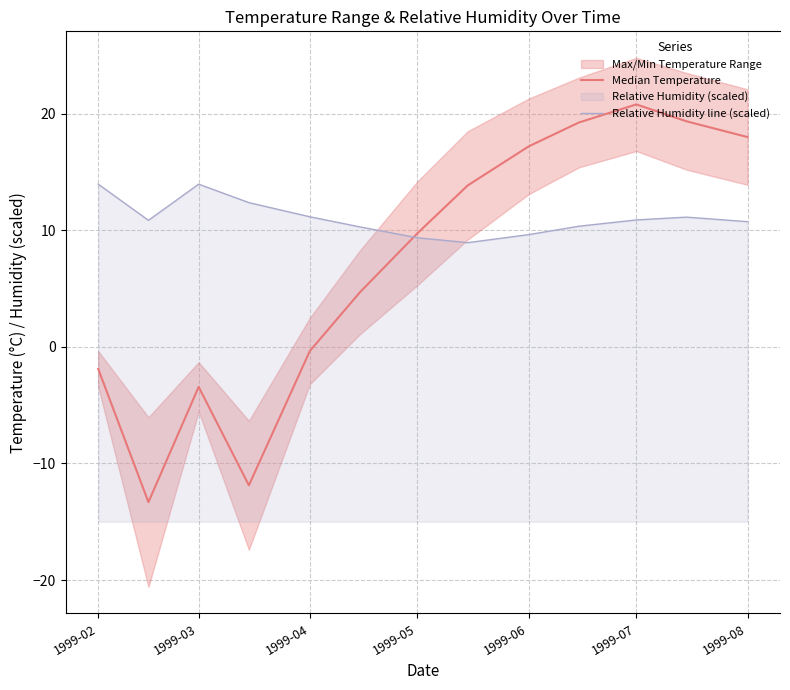

What is the spread (max minus min) of values at 1999-07?

9.9